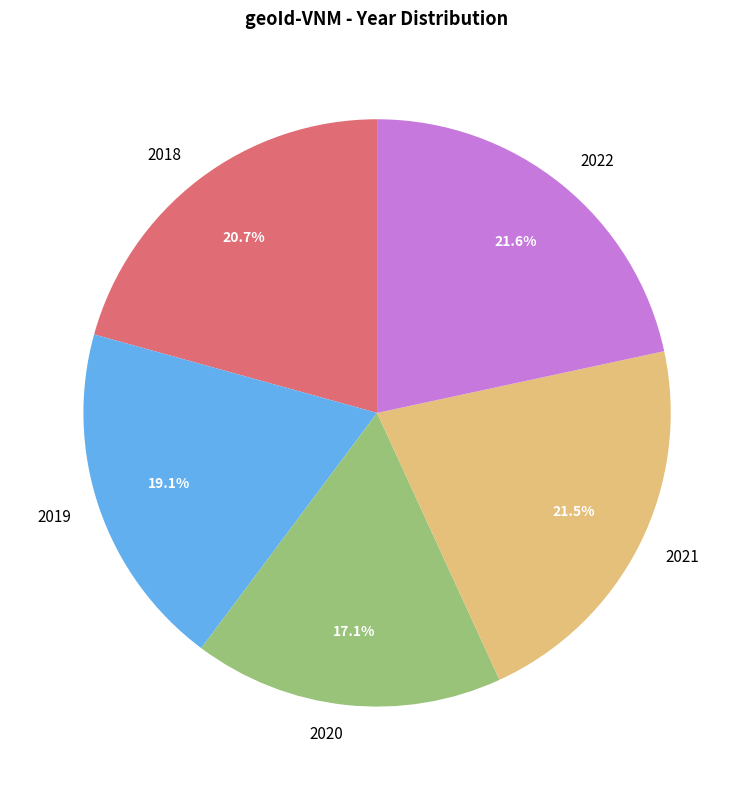

To the nearest percent, what portion does 2022 represent?

22%